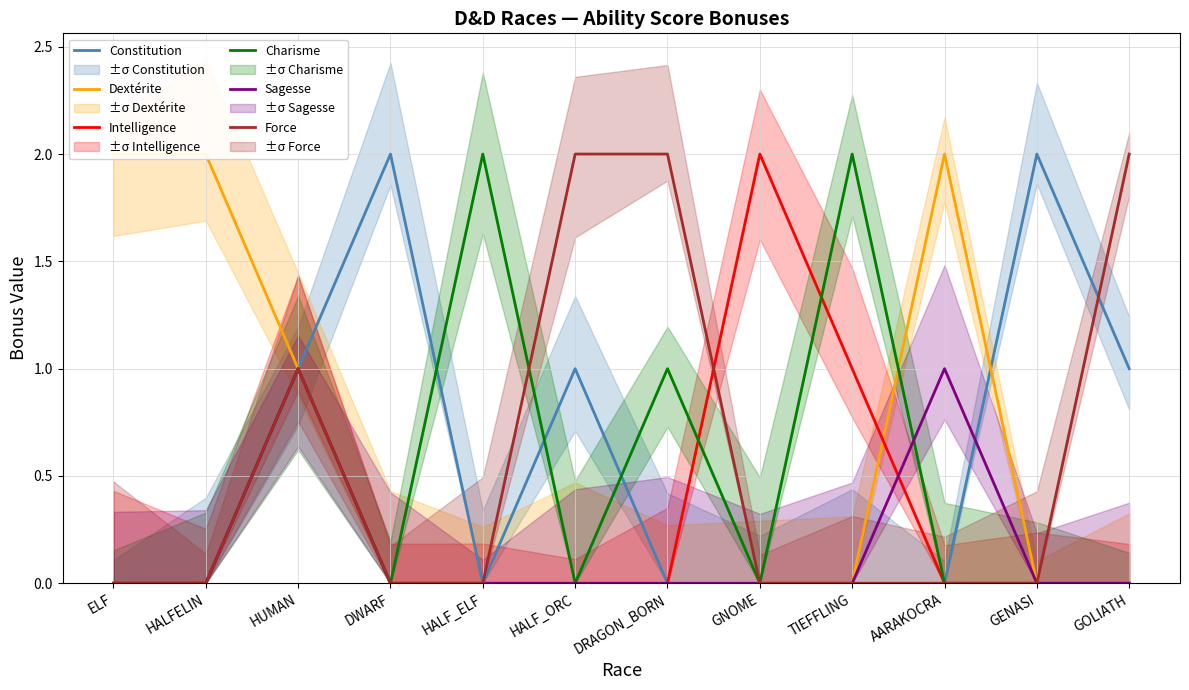

What is the sum of all Charisme values?

6